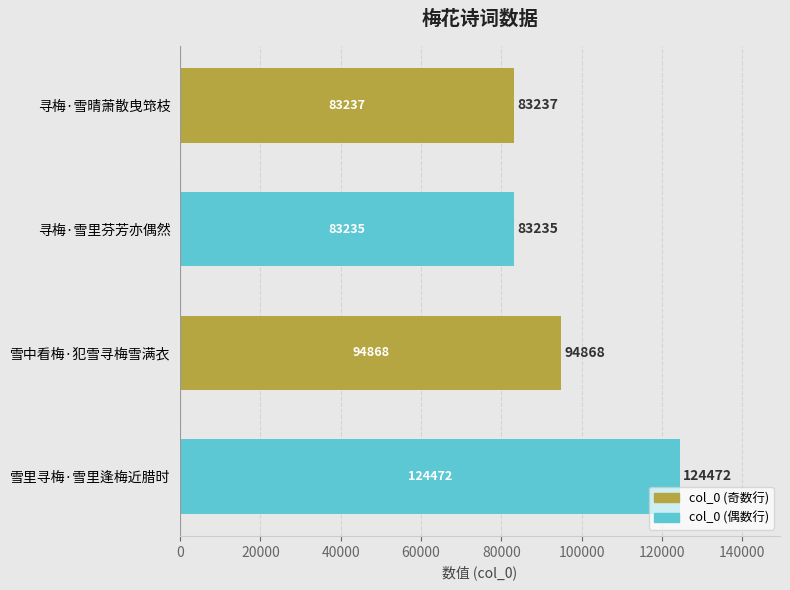

Rank the categories by value from lowest to highest.

寻梅·雪里芬芳亦偶然, 寻梅·雪晴萧散曳筇枝, 雪中看梅·犯雪寻梅雪满衣, 雪里寻梅·雪里逢梅近腊时